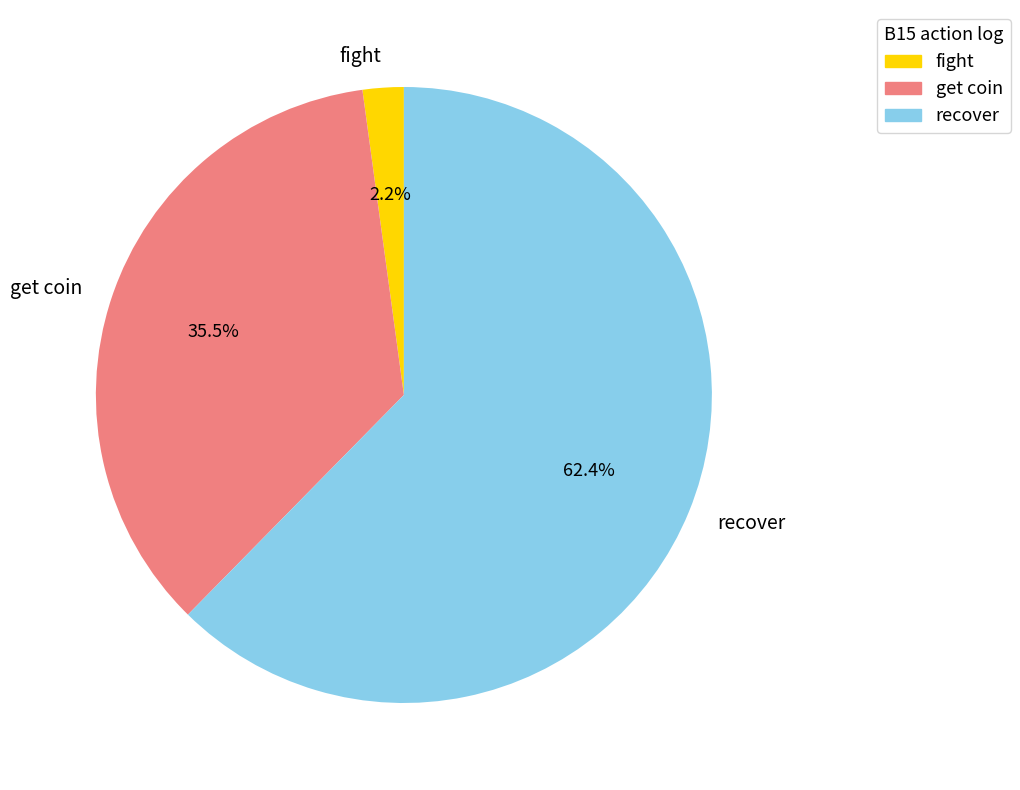

What portion of the pie excludes get coin?

64.5%